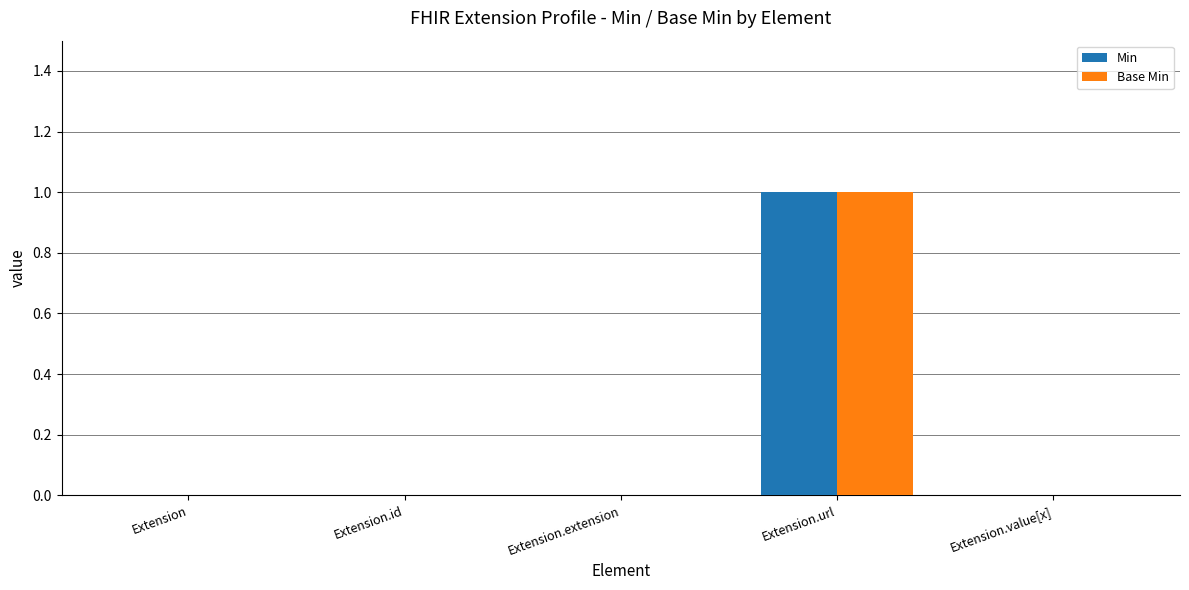

The Min series shows 0 at Extension.extension. True or false?

True